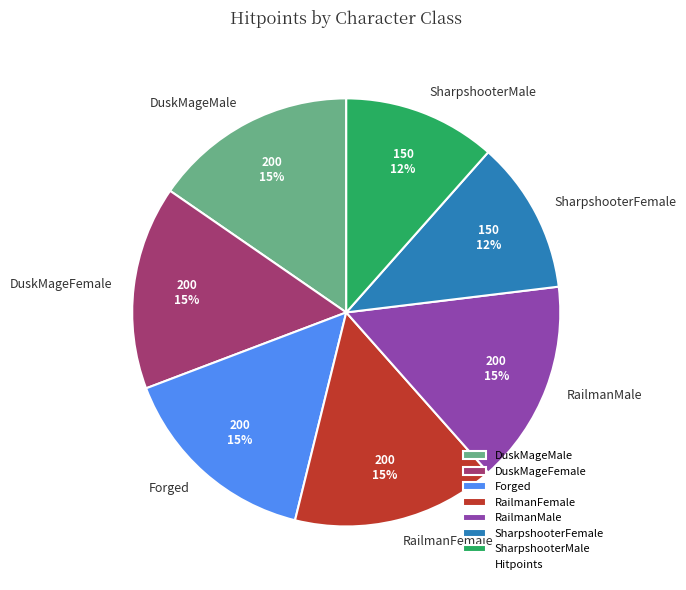

To the nearest percent, what is the average slice percentage?

14%